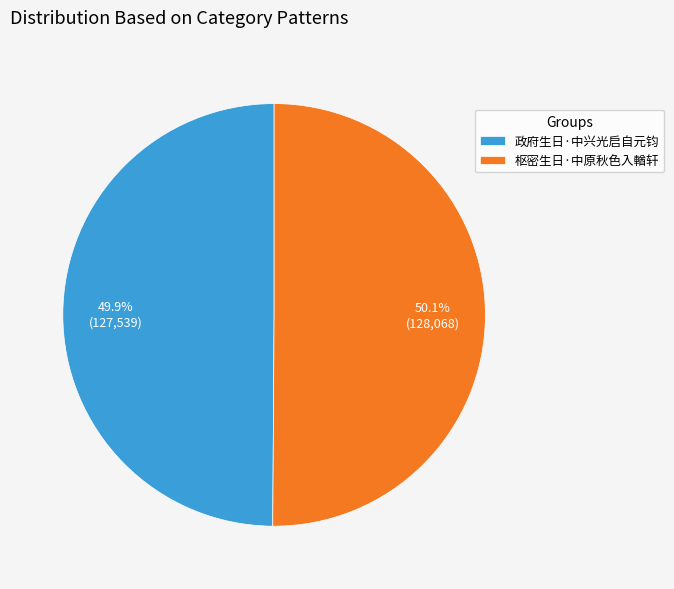

How many segments does this pie chart have?

2